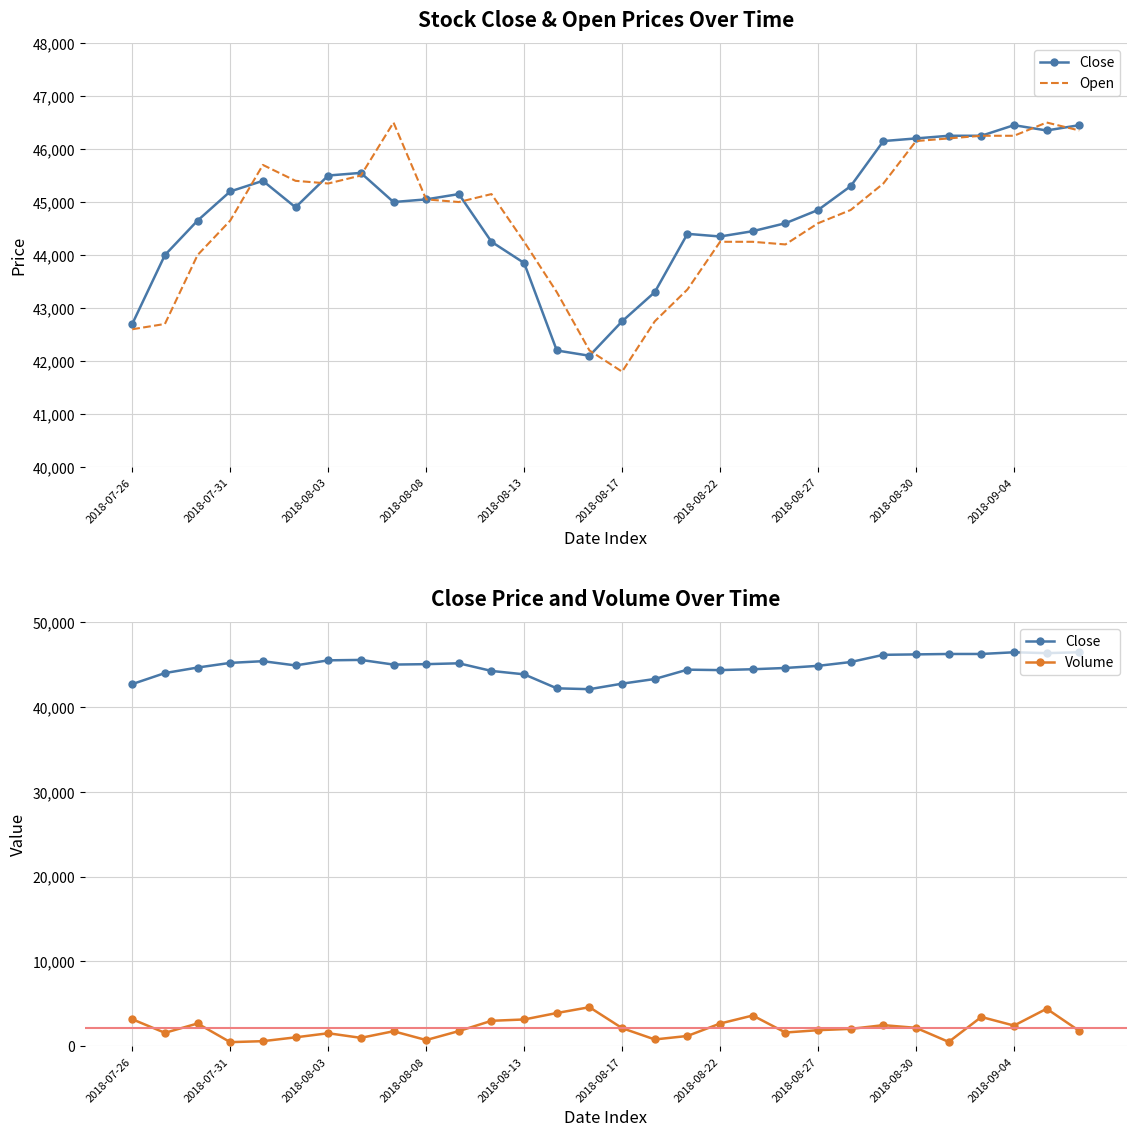

At 11, list the series in order from largest to smallest.

Open, Close, Volume